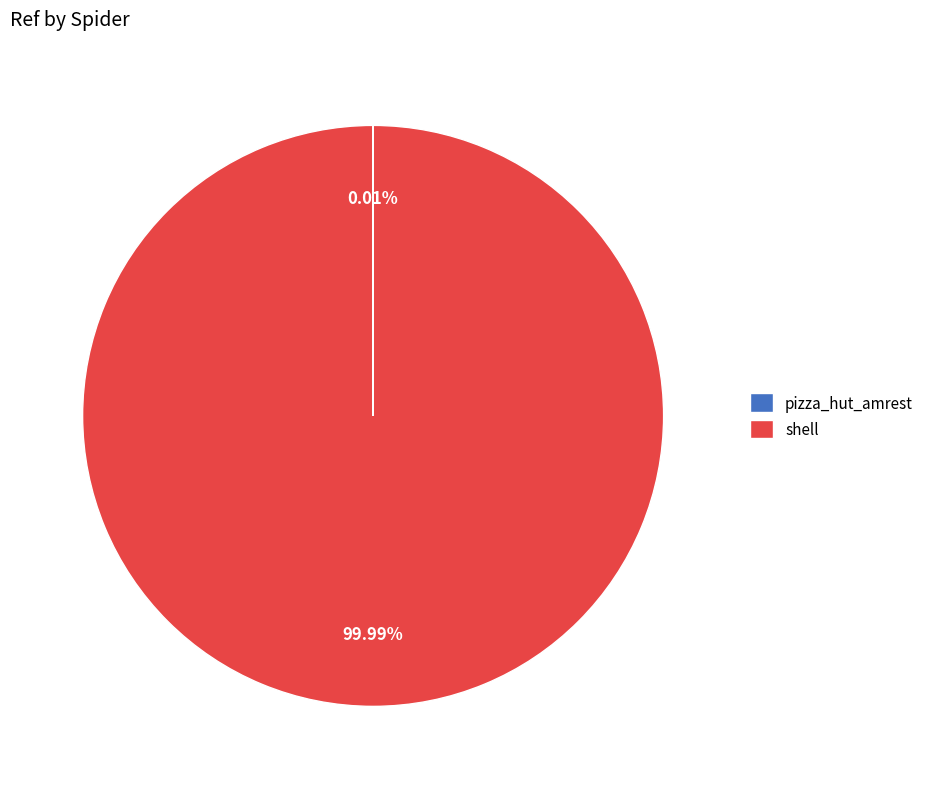

Which category accounts for the majority?

shell